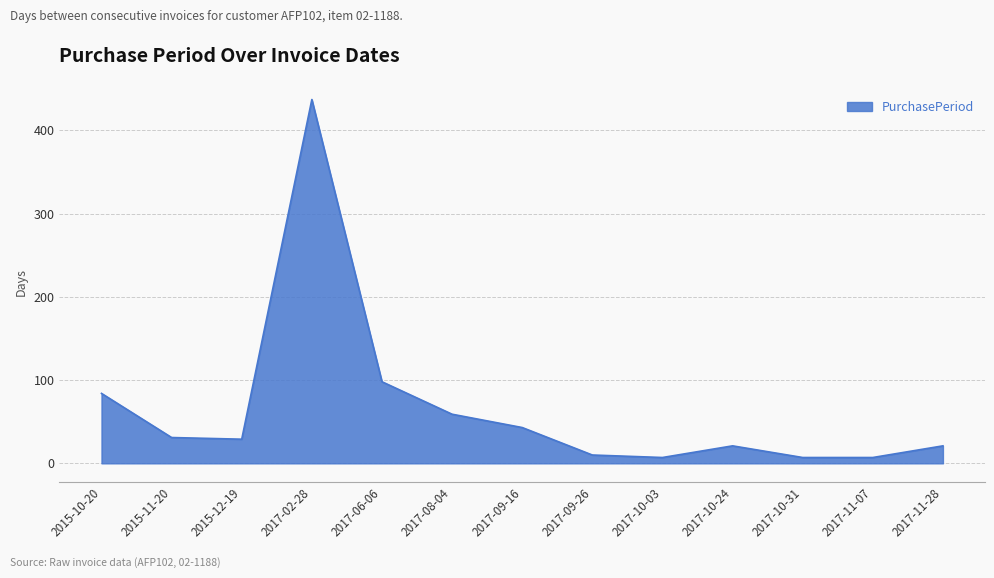

At which category does the chart reach its peak across all series?

2017-02-28